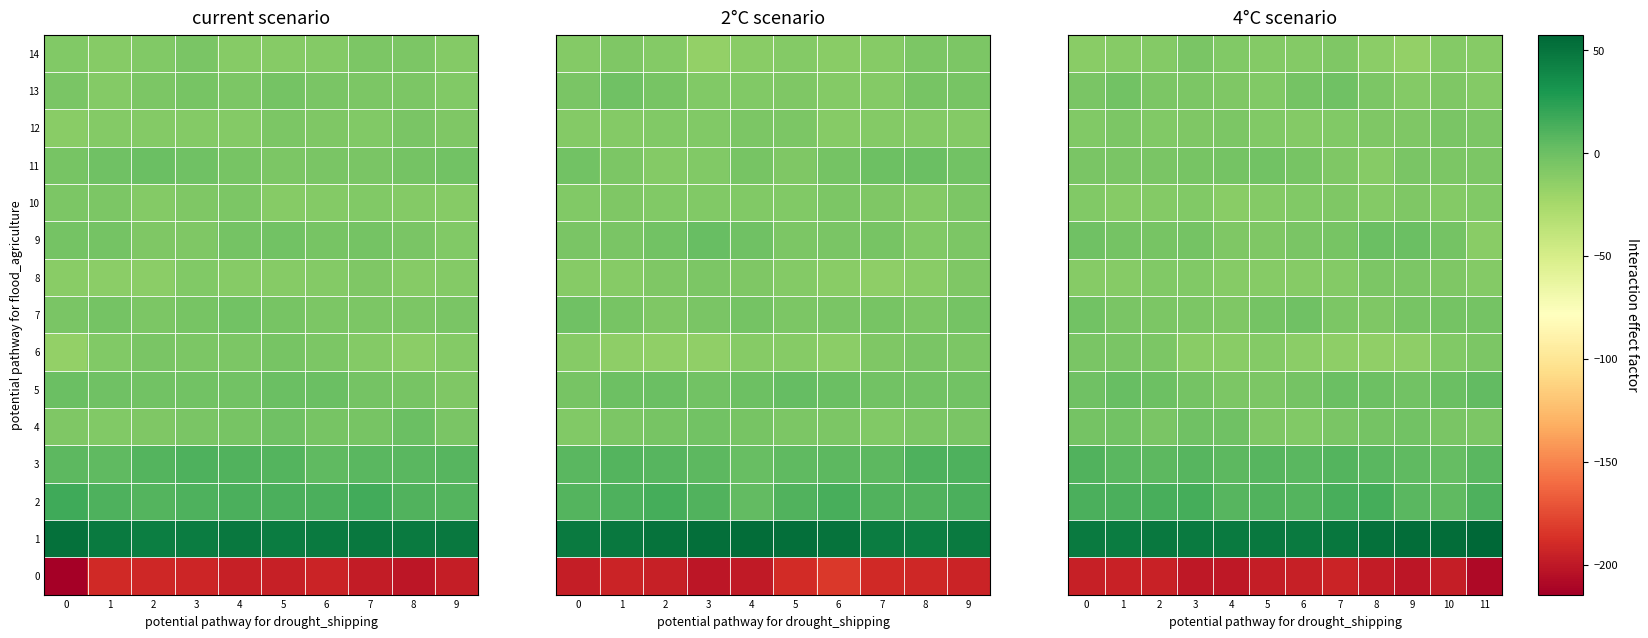

Which has a higher value, 10 or 3?

10